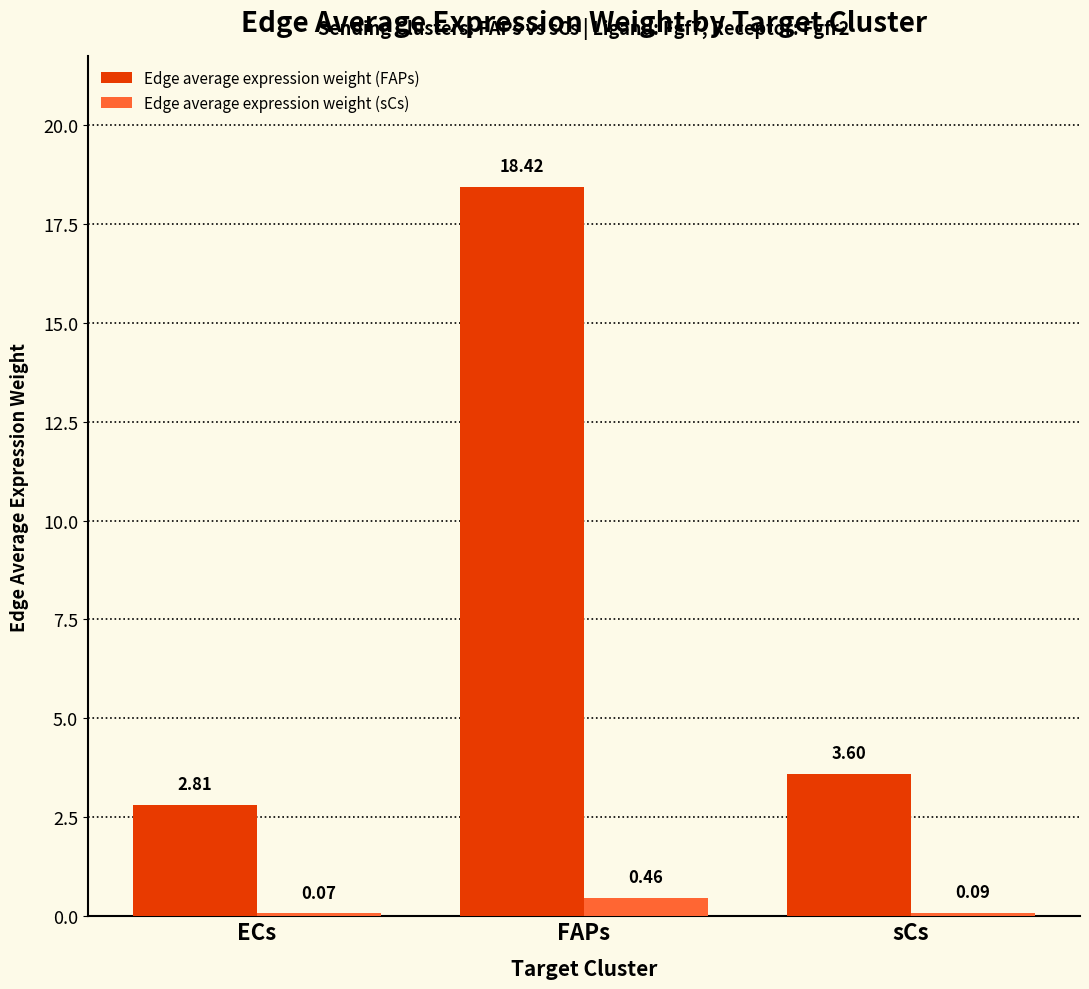

Rank the series by their average value, from highest to lowest.

Edge average expression weight (FAPs), Edge average expression weight (sCs)